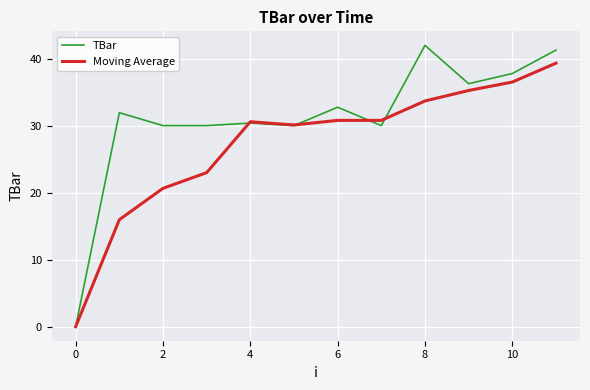

What is the highest value of the TBar series?

42.0